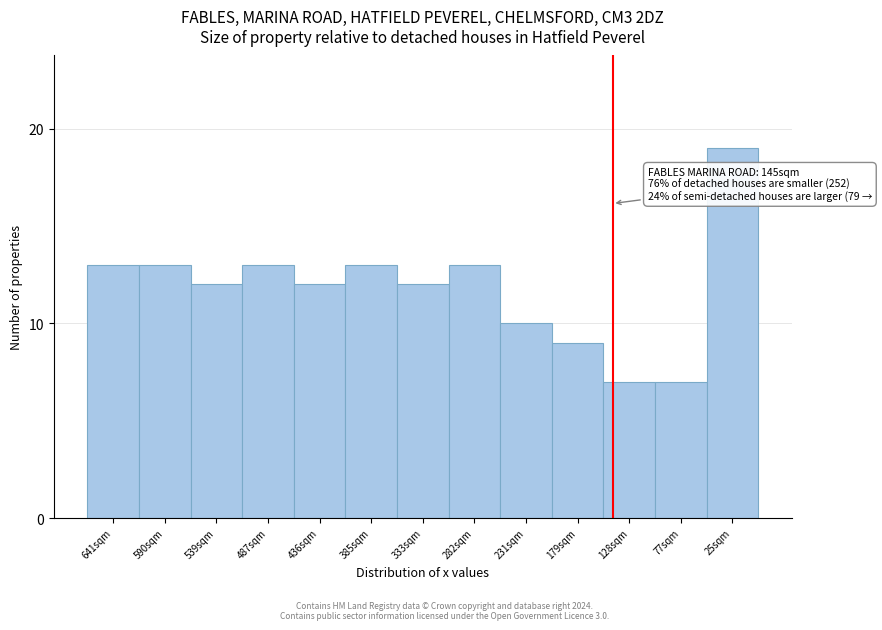

Reading left to right, extract all data points from this chart.

641sqm=13	590sqm=13	539sqm=12	487sqm=13	436sqm=12	385sqm=13	333sqm=12	282sqm=13	231sqm=10	179sqm=9	128sqm=7	77sqm=7	25sqm=19